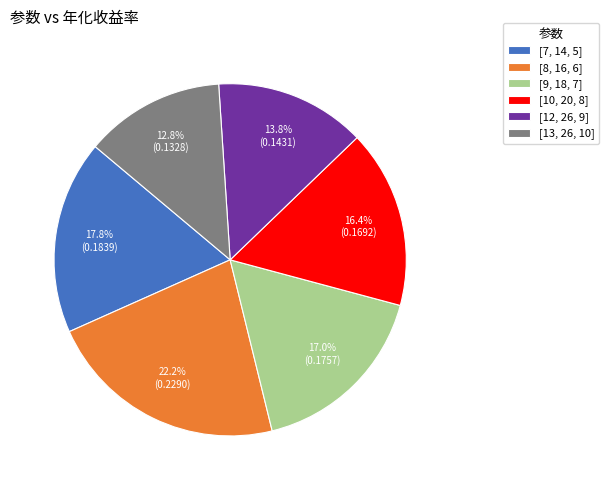

Do [13, 26, 10] and [12, 26, 9] together represent more than half of the pie?

No